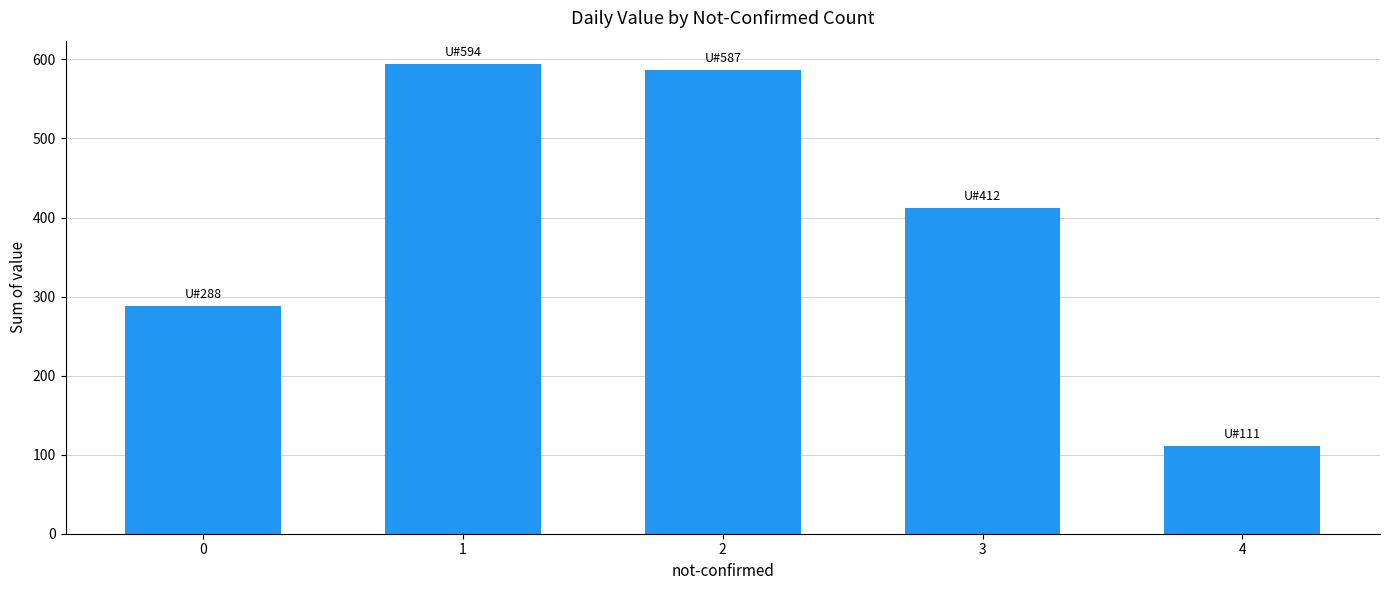

Reading right to left, extract all data points from this chart.

111	412	587	594	288